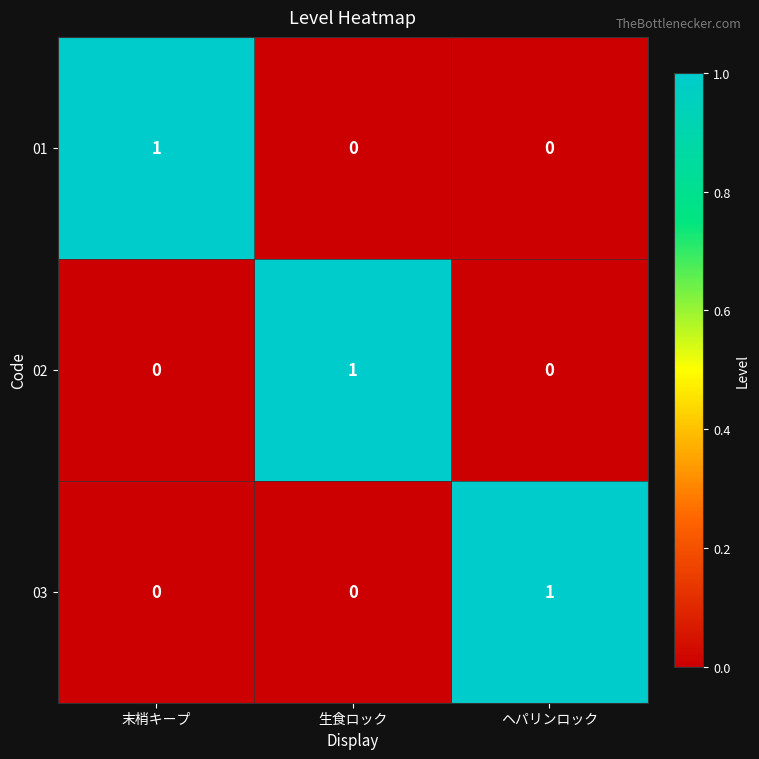

Is the value of 02 at 生食ロック greater than the value of 01 at ヘパリンロック?

Yes